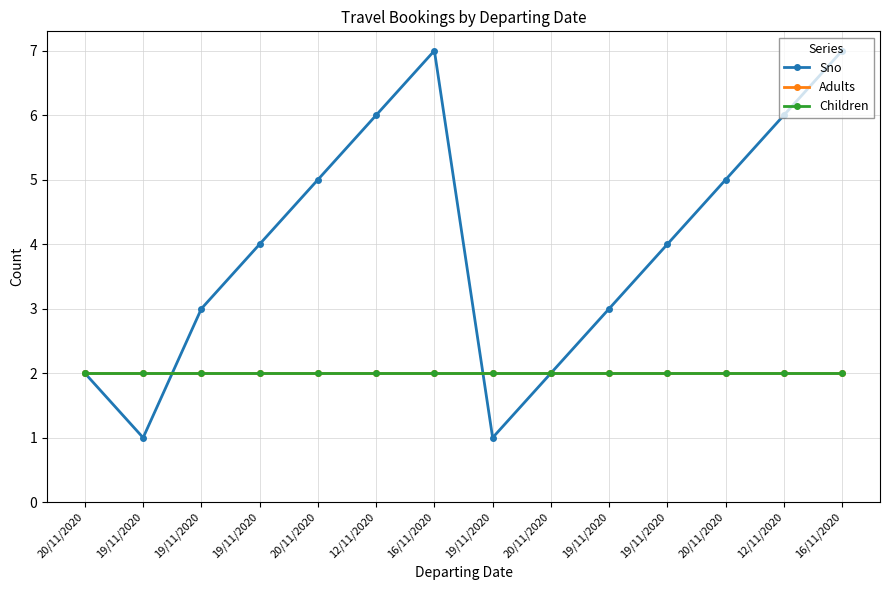

Does the chart have visible grid lines?

Yes